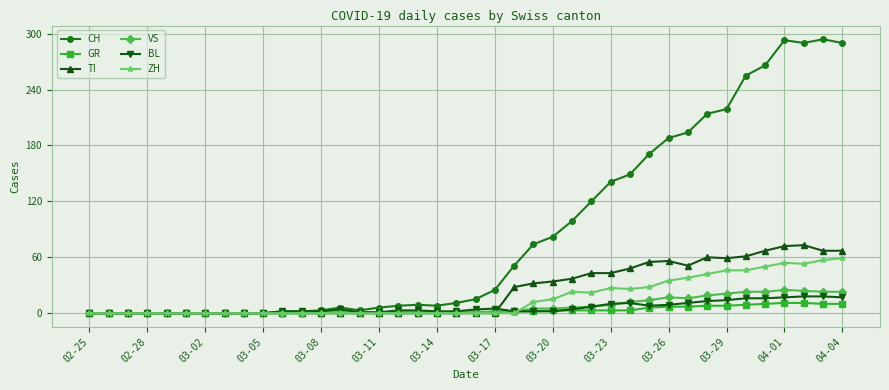

True or false: TI has more than 2 points higher than both neighbors.

True